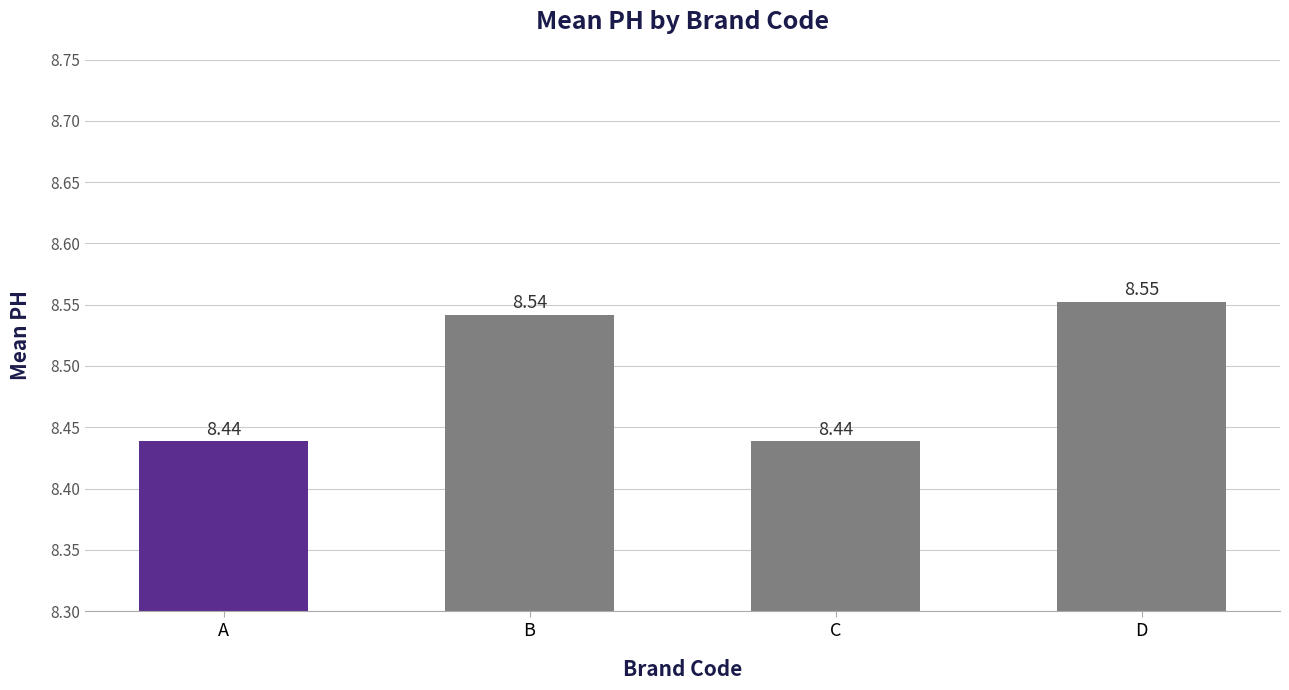

How many categories are shown in the chart?

4